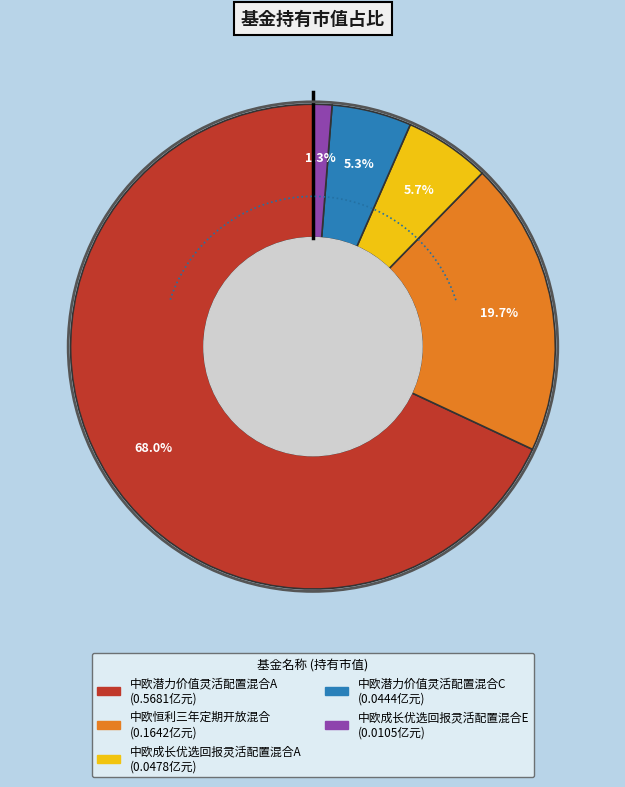

Between 中欧潜力价值灵活配置混合A and 中欧恒利三年定期开放混合, which is larger?

中欧潜力价值灵活配置混合A